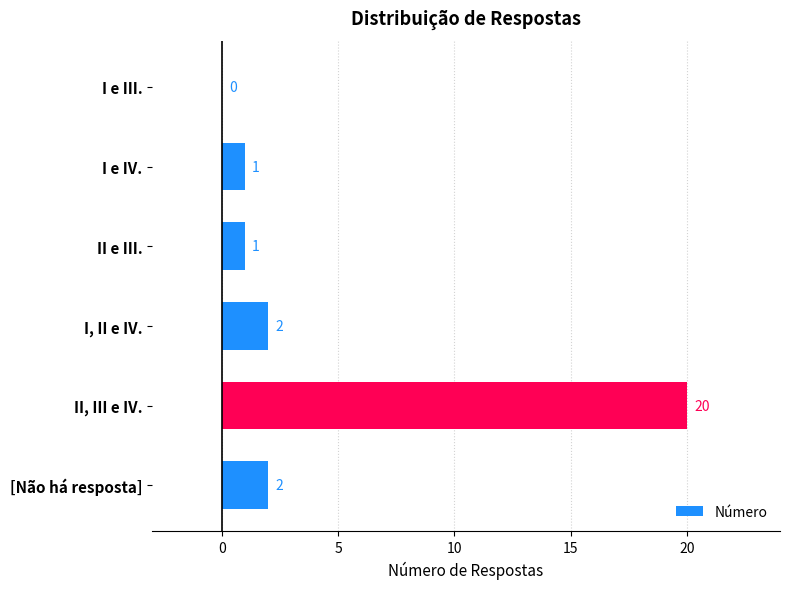

Approximately how many times larger is the value at I e IV. compared to II e III.?

1.0